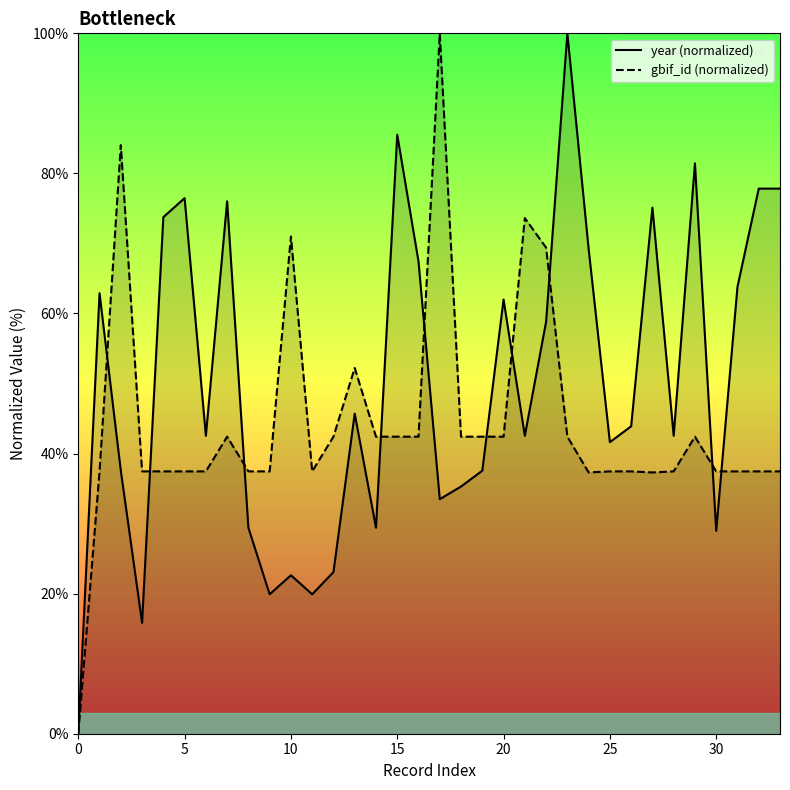

How many times do year (normalized) and gbif_id (normalized) cross each other?

10